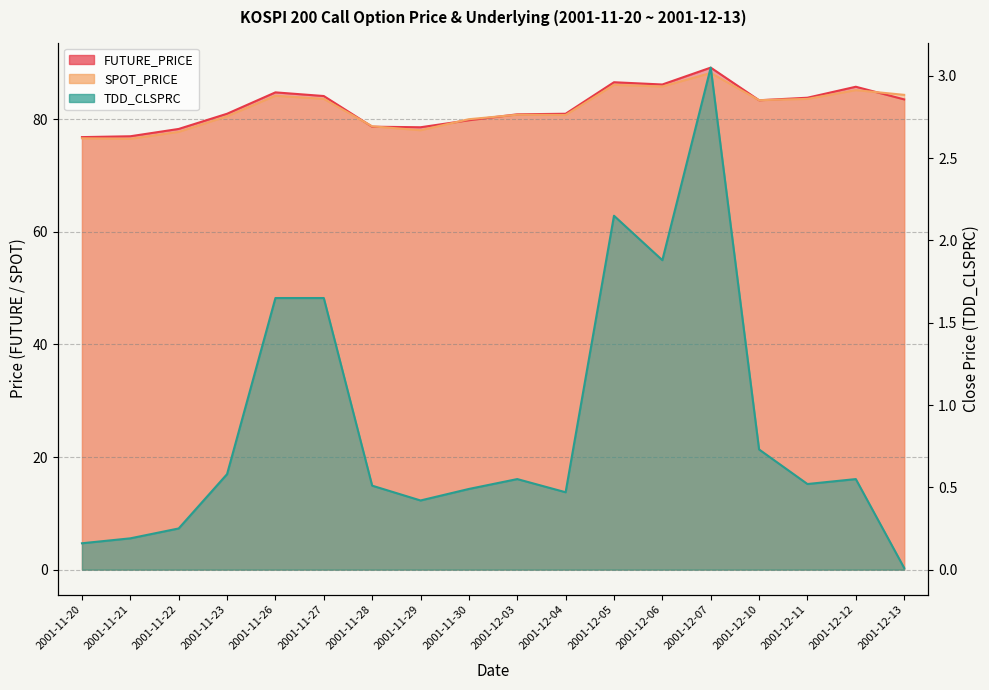

What is the sum of the FUTURE_PRICE values at 2001-12-05 and 2001-11-26?

171.4